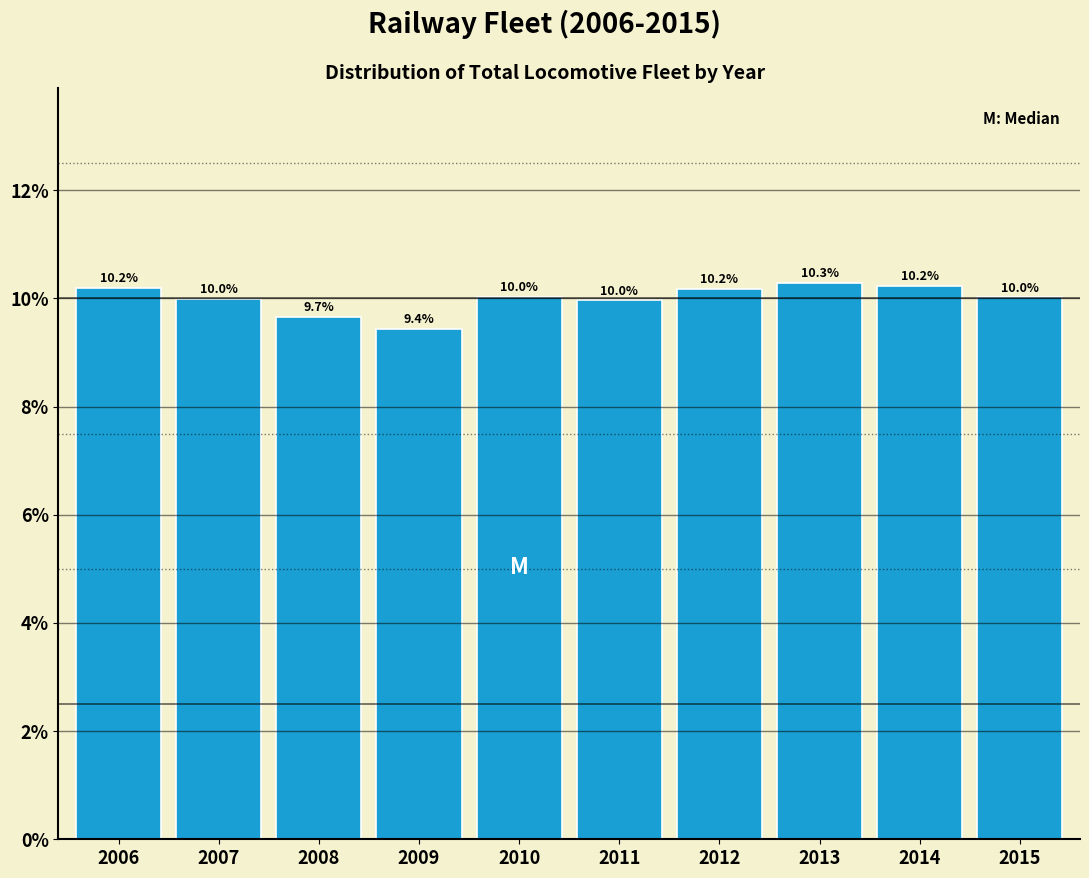

Reading right to left, transcribe all the data shown in this chart.

10.0	10.2	10.3	10.2	10.0	10.0	9.4	9.7	10.0	10.2